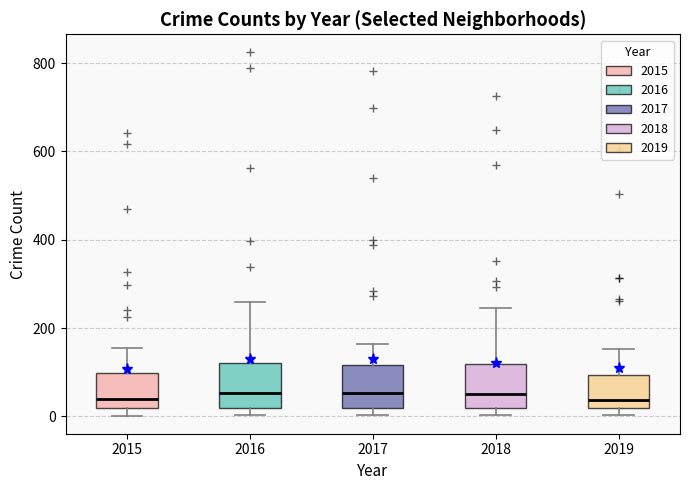

Where does the upper whisker of the box at x = 2017 end on the y-axis? The values are not printed on the chart, so give them approximately, as read against the axis.

160